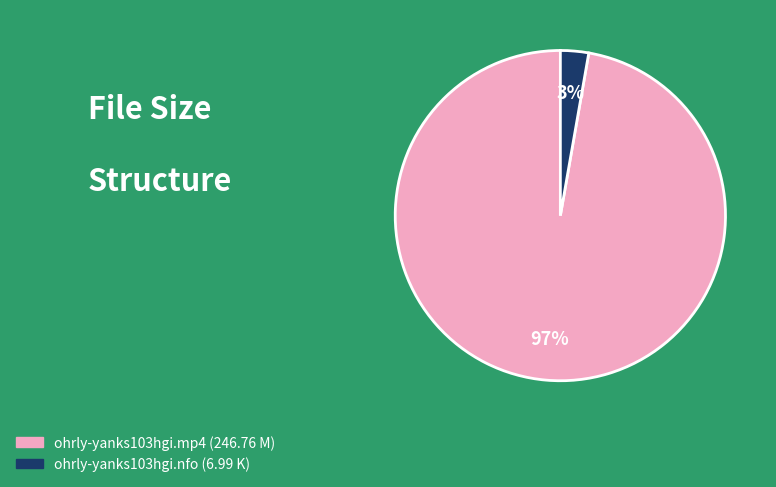

What percentage is the ohrly-yanks103hgi.mp4 slice, to the nearest percent?

97%